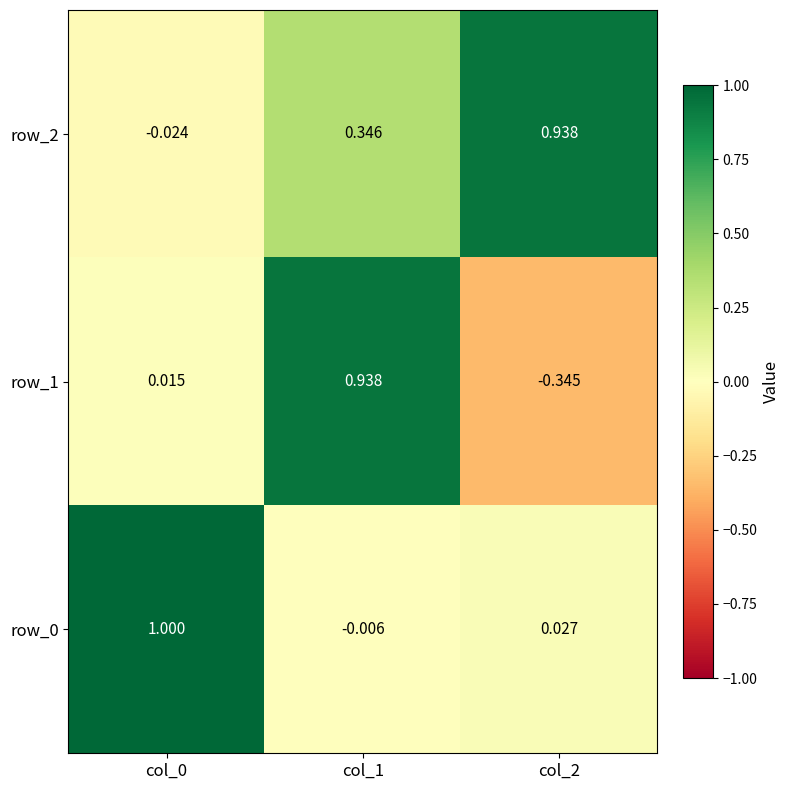

Reading left to right, extract all data points from this chart.

row_0: 1.0	-0.0	0.0
row_1: 0.0	0.9	-0.3
row_2: -0.0	0.3	0.9